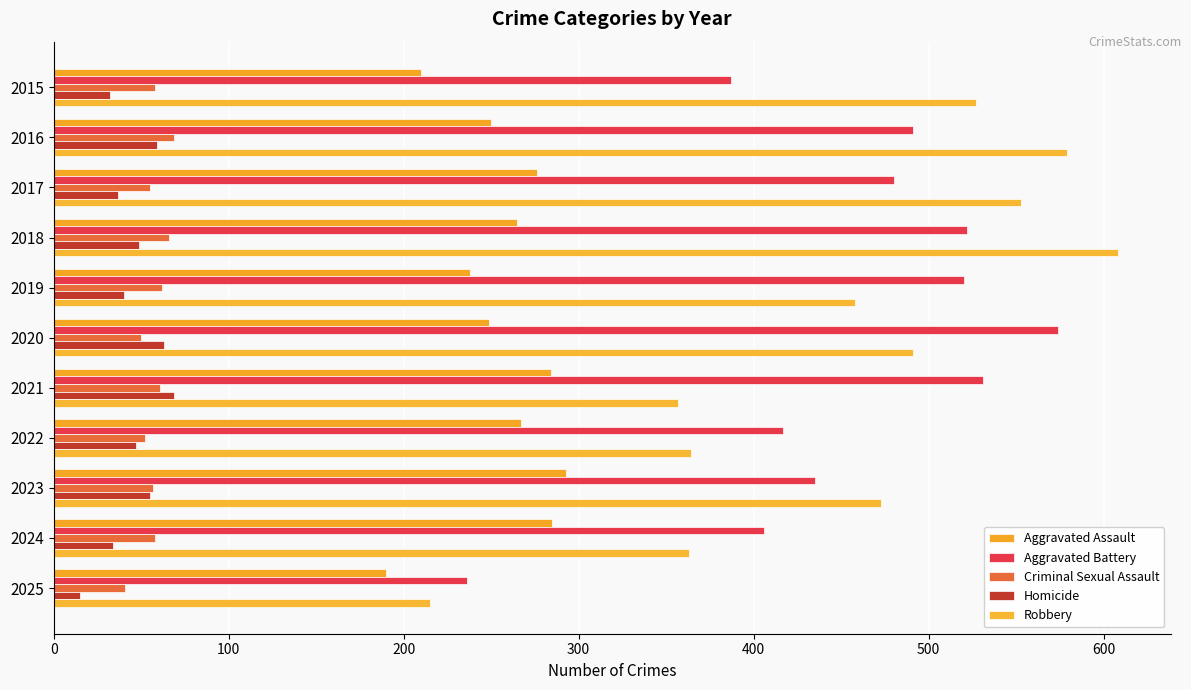

How many categories are shown in the chart?

11